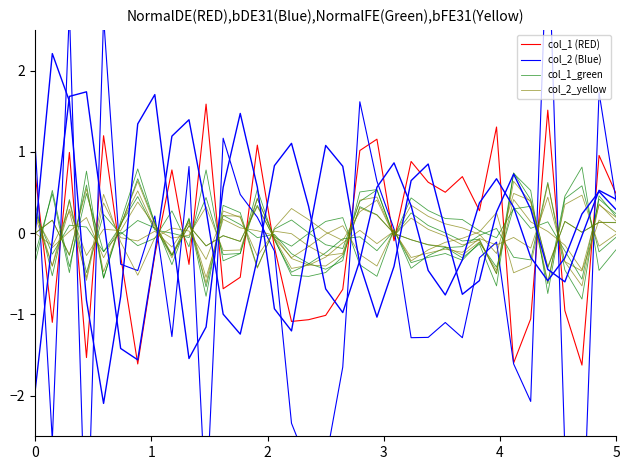

At which category does col_2_yellow reach its first local valley?

1